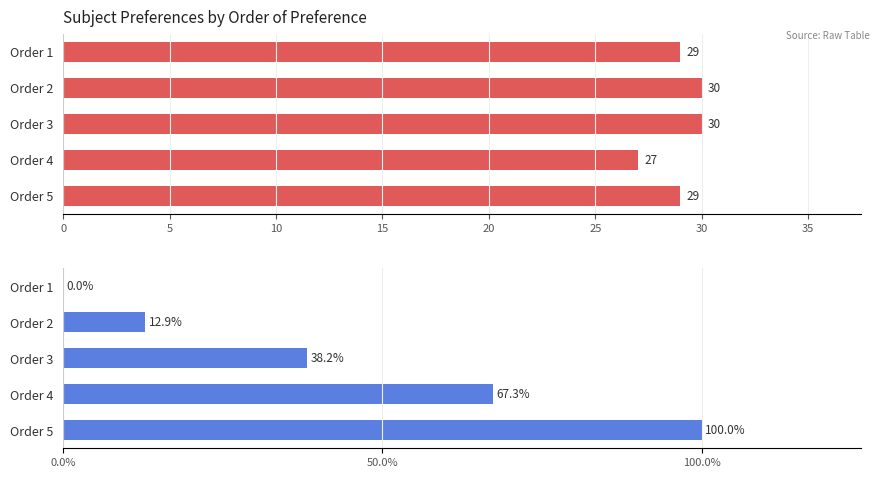

Rank the series at Order 3 from lowest to highest value.

Count of Subjects, Avg Clave (normalized)